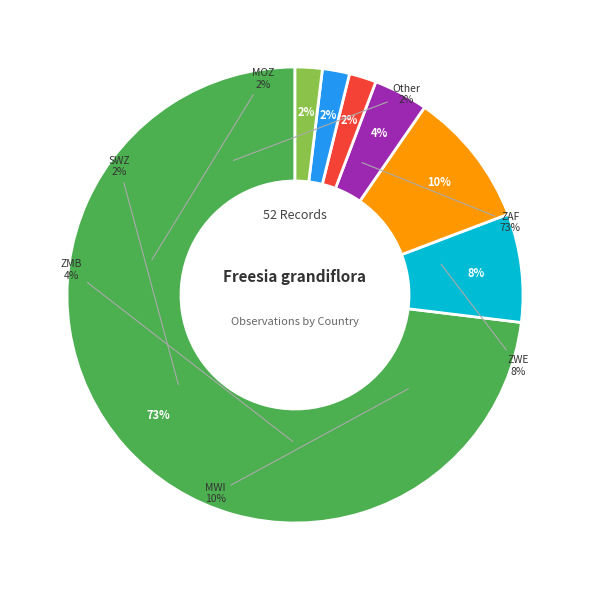

Approximately how many times larger is the value at ZMB compared to MWI?

0.4